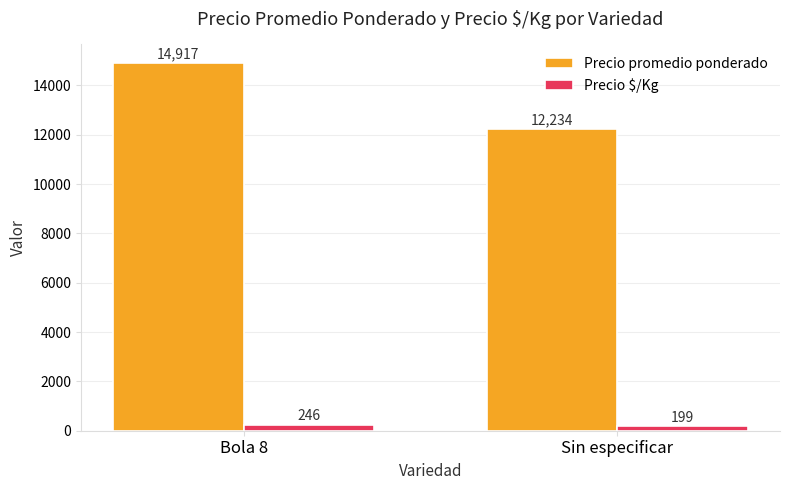

What is the maximum value for Precio promedio ponderado?

14917